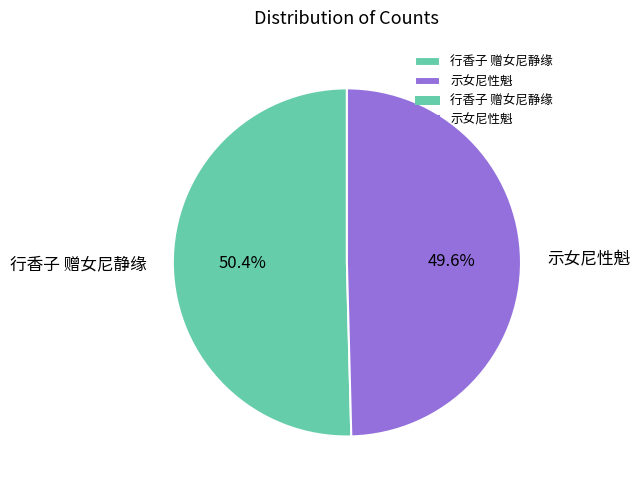

To the nearest percent, what percentage of the pie is 行香子 赠女尼静缘?

50%